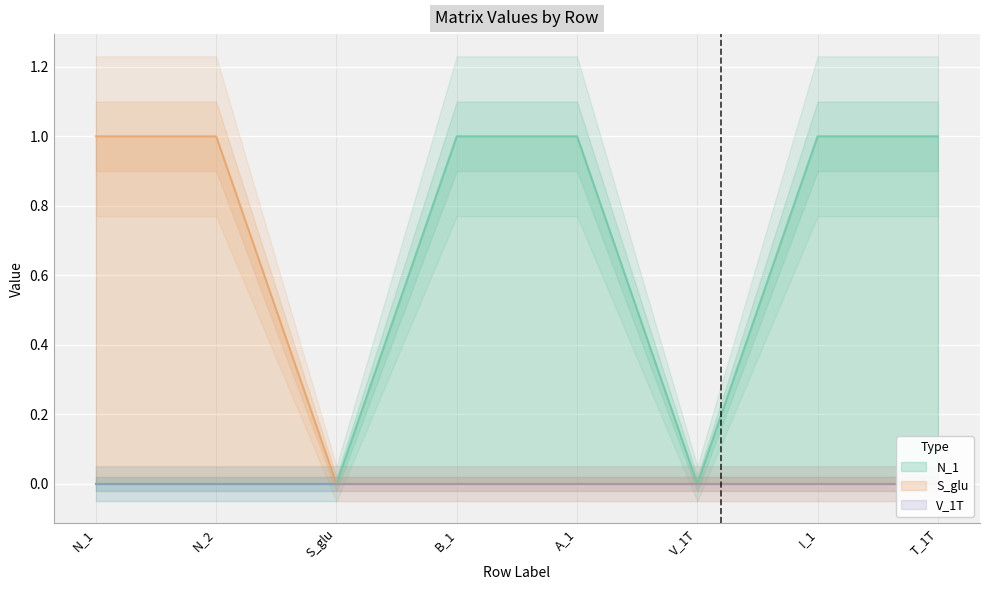

Which series has the largest total across all categories?

N_1